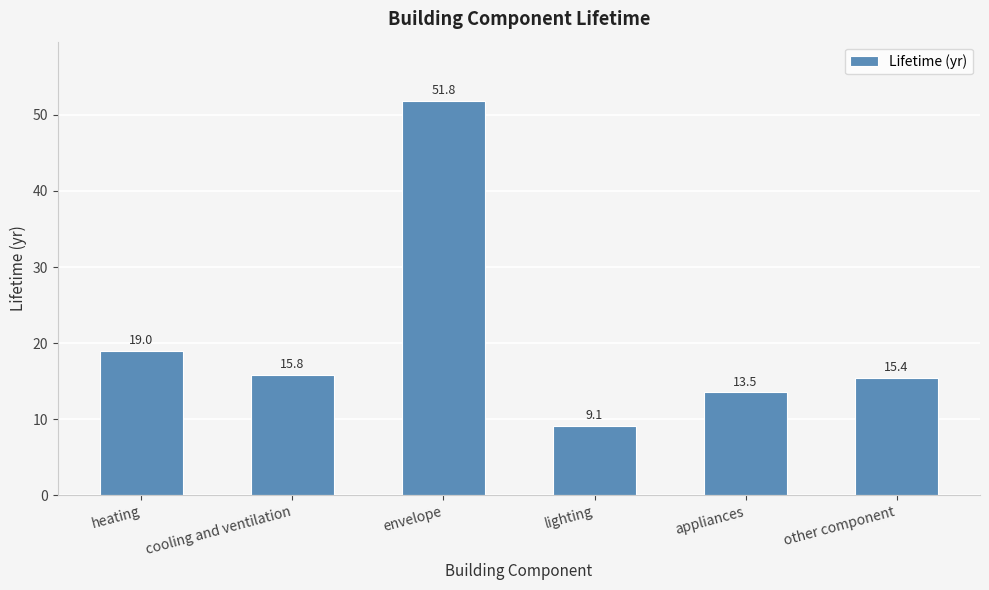

Which has a higher value, appliances or heating?

heating